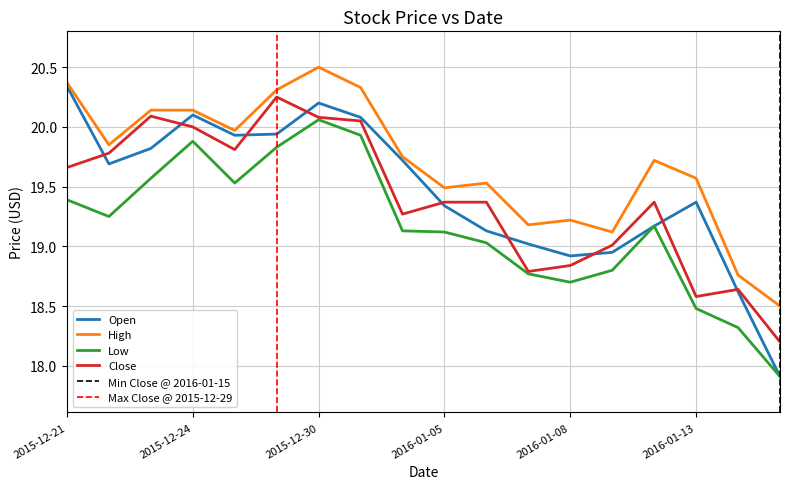

Which series has the largest total across all categories?

High